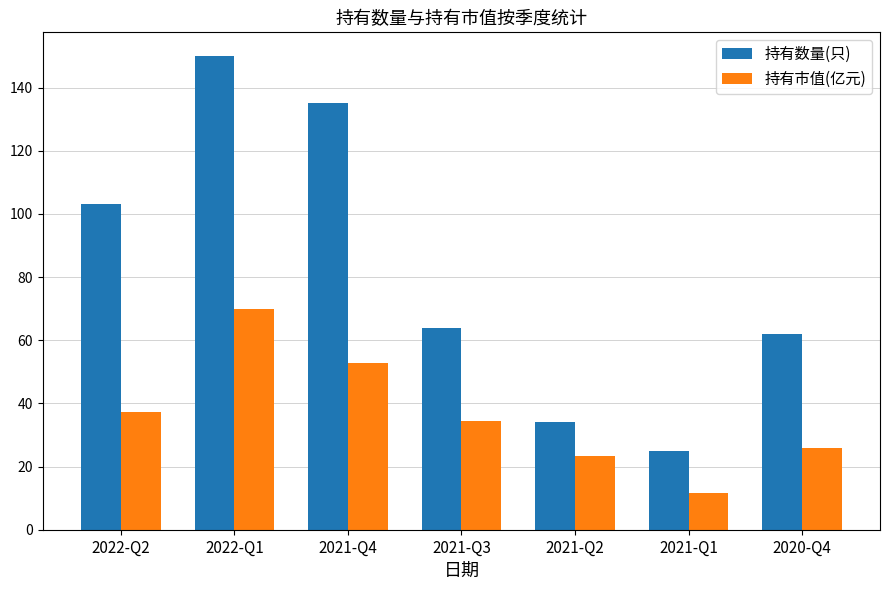

Reading left to right, extract all data points from this chart.

持有数量(只): 2022-Q2=103.0	2022-Q1=150.0	2021-Q4=135.0	2021-Q3=64.0	2021-Q2=34.0	2021-Q1=25.0	2020-Q4=62.0
持有市值(亿元): 2022-Q2=37.4	2022-Q1=69.9	2021-Q4=52.8	2021-Q3=34.4	2021-Q2=23.2	2021-Q1=11.6	2020-Q4=26.0